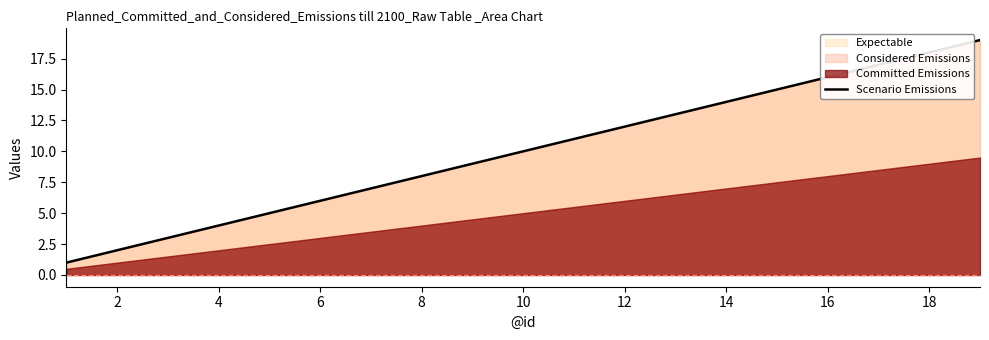

Reading left to right, list all the values displayed in this chart.

1	2	3	4	5	6	7	8	9	10	11	12	13	14	15	16	17	18	19